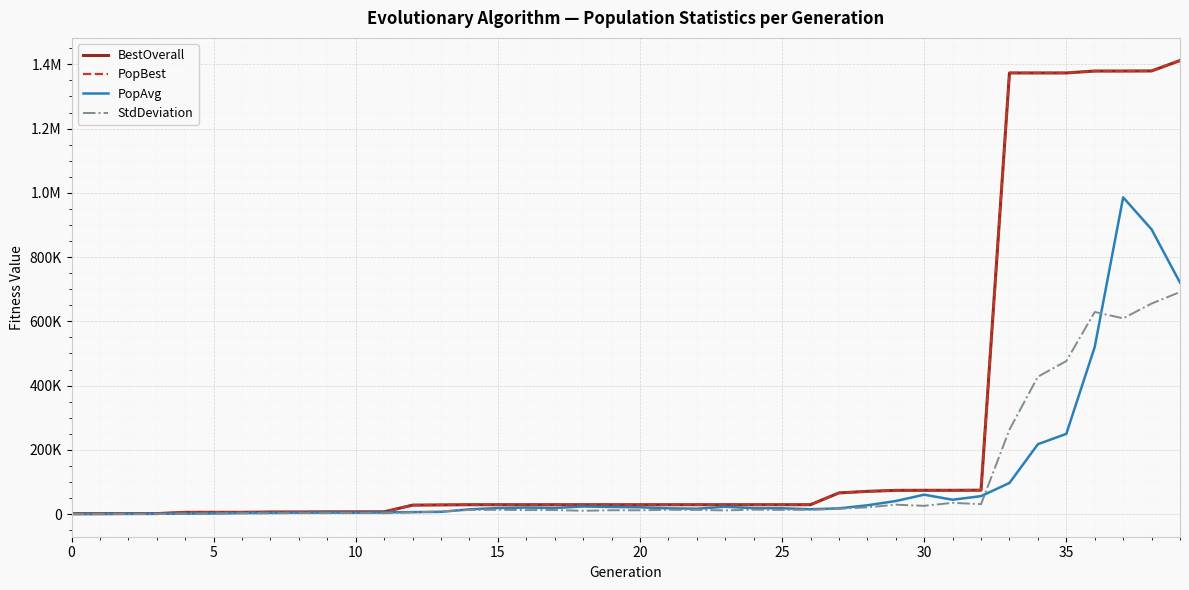

Does the chart have visible grid lines?

Yes